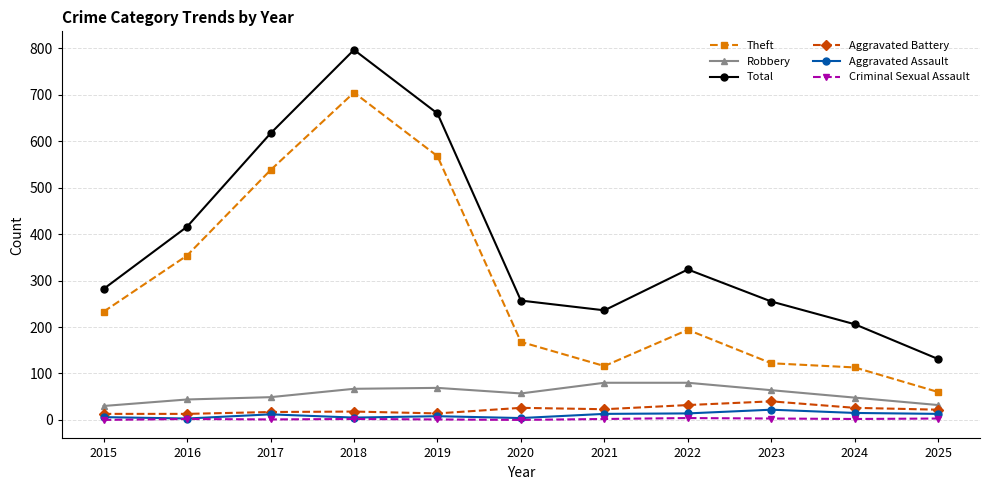

At which category does the chart reach its peak across all series?

2018